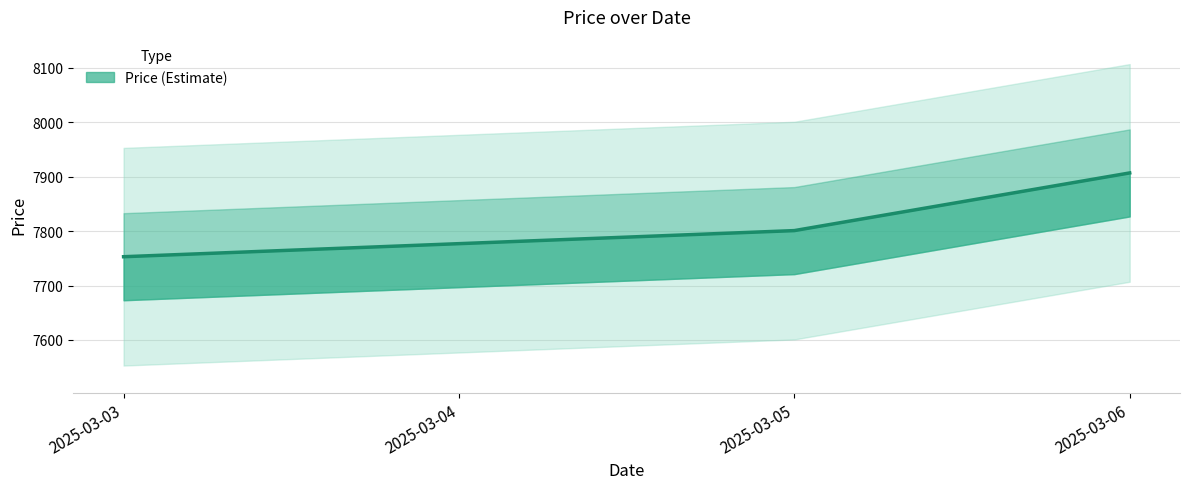

Which label corresponds to the smallest value in the chart?

2025-03-03